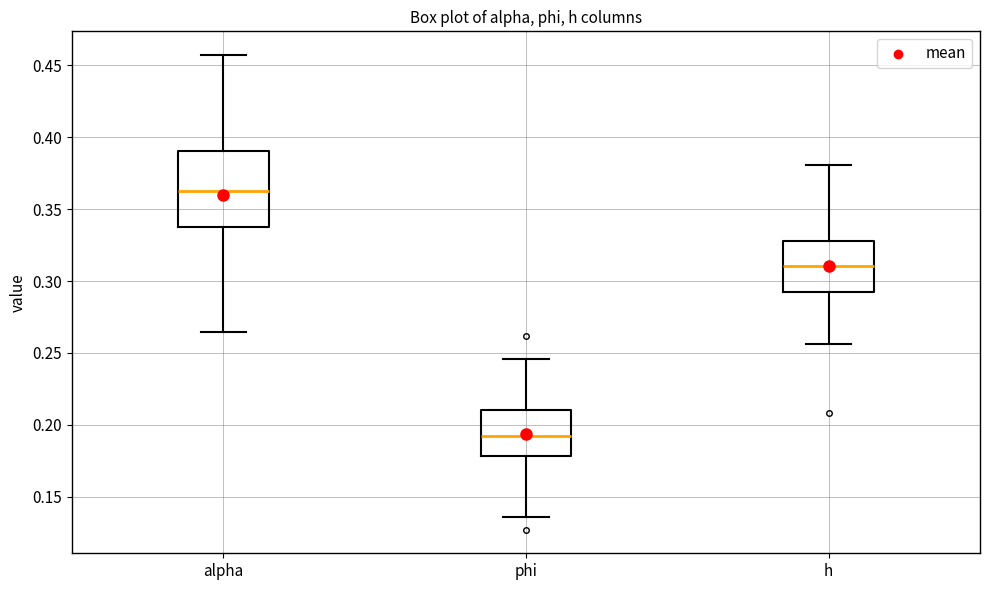

Reading left to right, read every box against the y-axis: the position of its median line, the range the box covers, and the ends of its whiskers. The values are not printed on the chart, so give them approximately, as read against the axis.

alpha: median 0.360, box 0.340 to 0.390, whiskers 0.265 to 0.455
phi: median 0.190, box 0.180 to 0.210, whiskers 0.135 to 0.245
h: median 0.310, box 0.290 to 0.330, whiskers 0.255 to 0.380